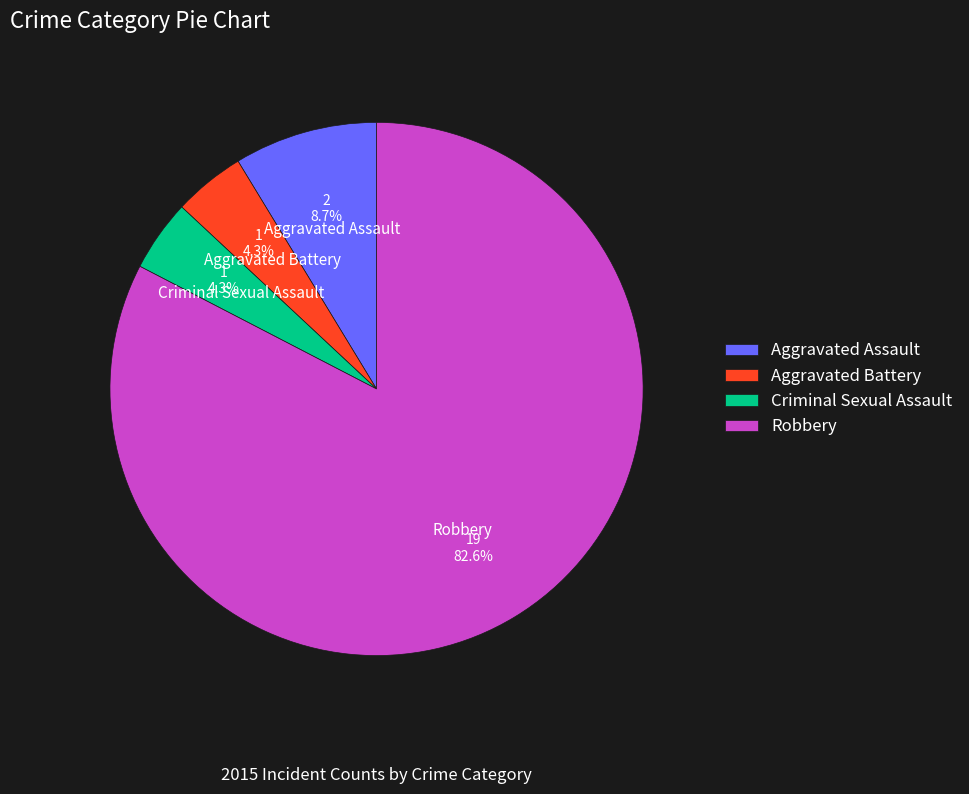

Is it true that Aggravated Assault is 1% of the pie?

False